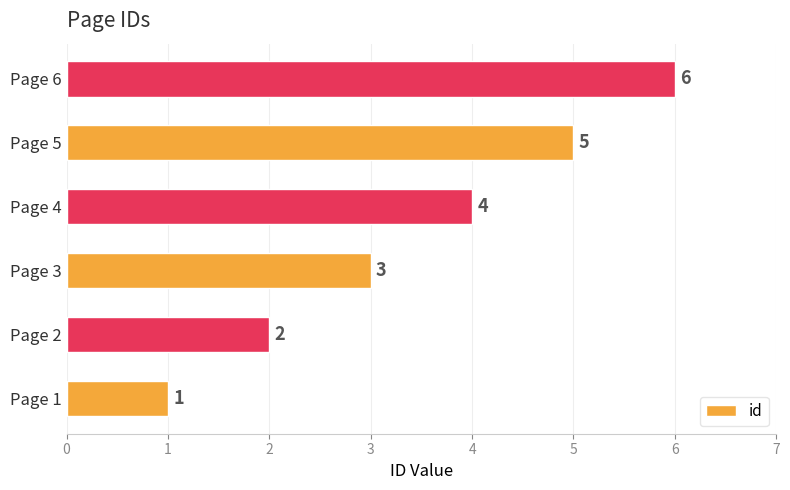

What is the change in value from Page 4 to Page 6?

+2